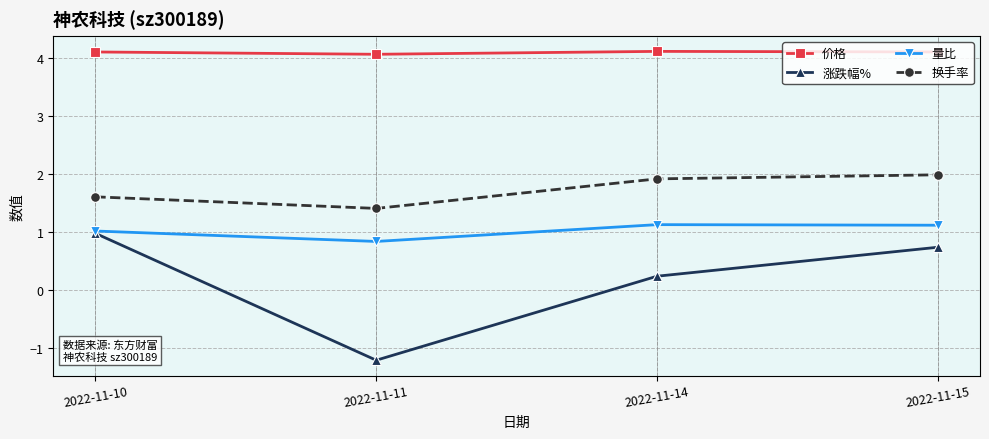

Does the chart have visible grid lines?

Yes